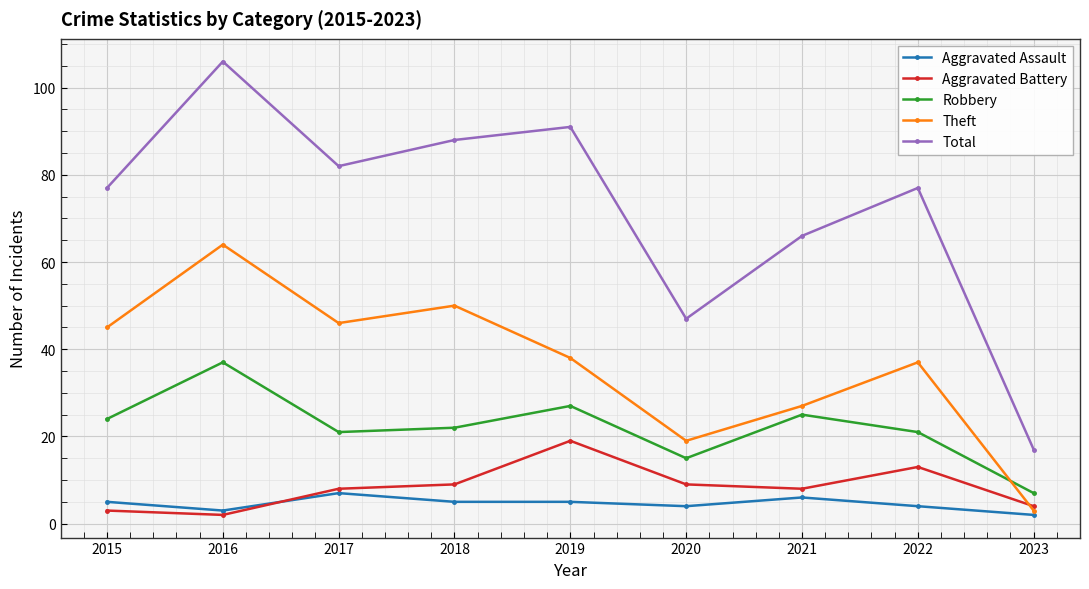

Is the value of Robbery at 2018 greater than the value of Theft at 2023?

Yes